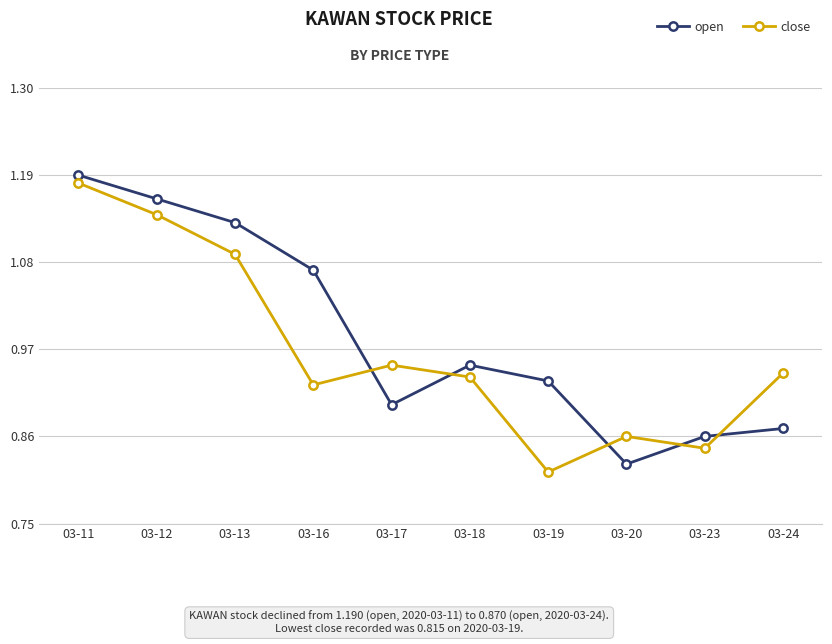

How many intersections are there between close and open?

5